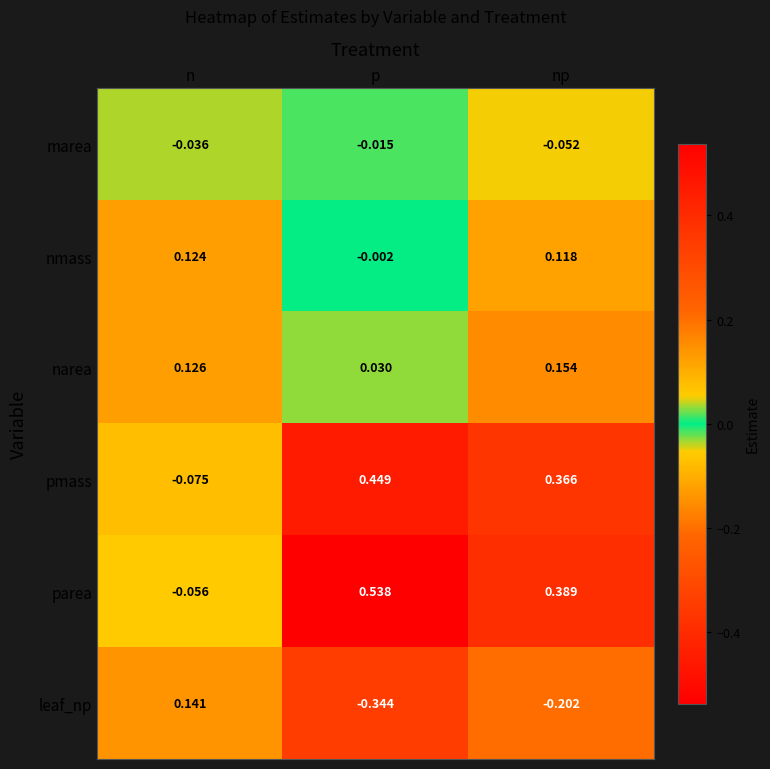

Which category has the lowest value in the narea series?

p